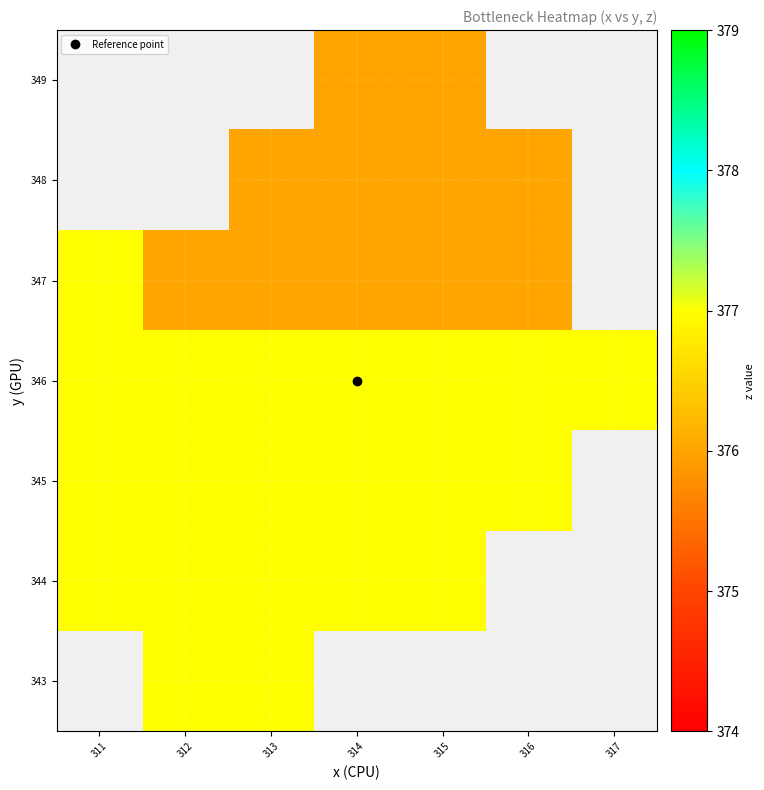

Is the value of 349 at 311 greater than the value of 347 at 311?

No